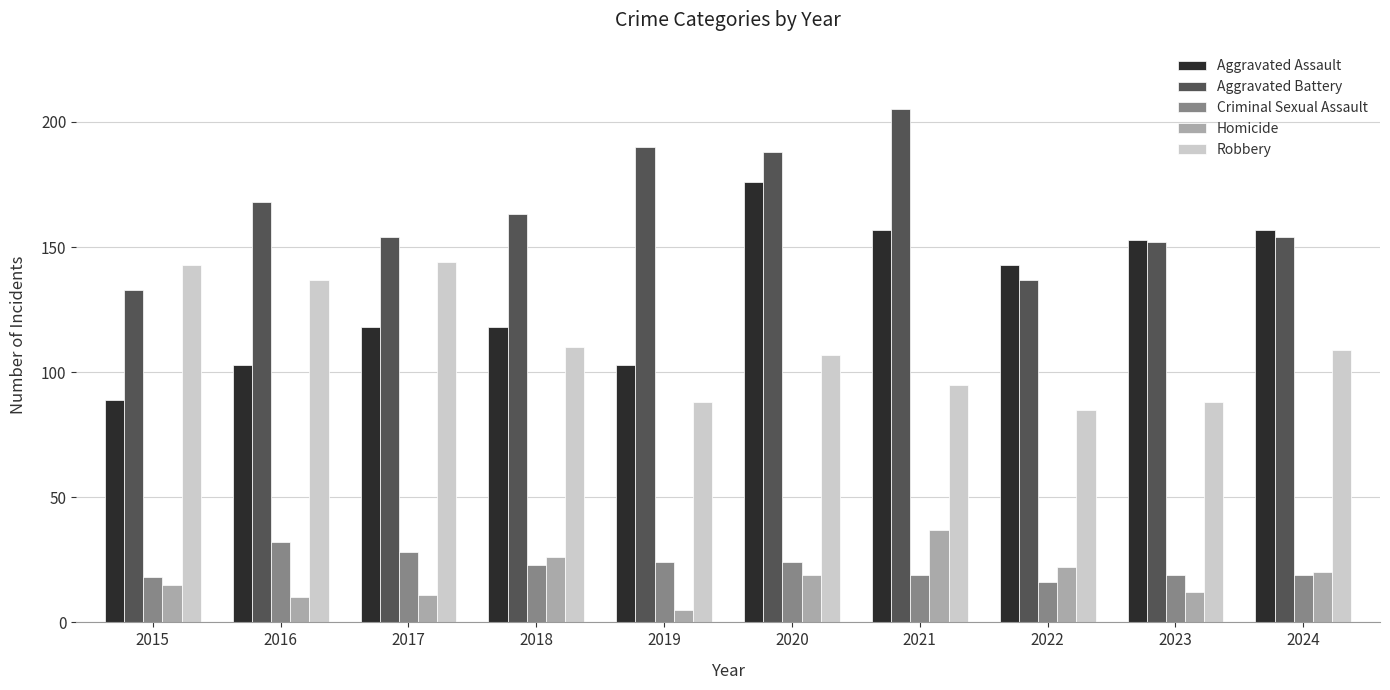

What is the difference between the maximum and second lowest values in the Criminal Sexual Assault series?

14